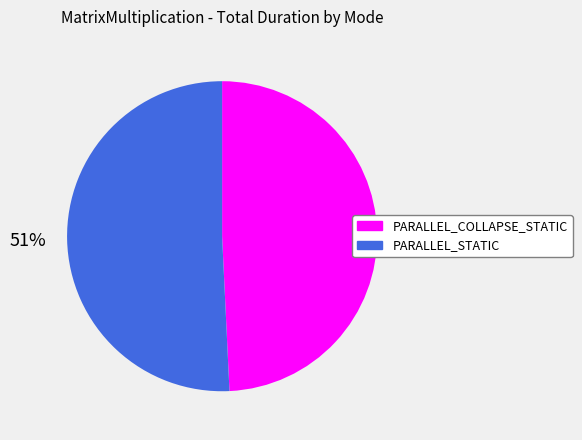

Which slice is the smallest?

PARALLEL_COLLAPSE_STATIC